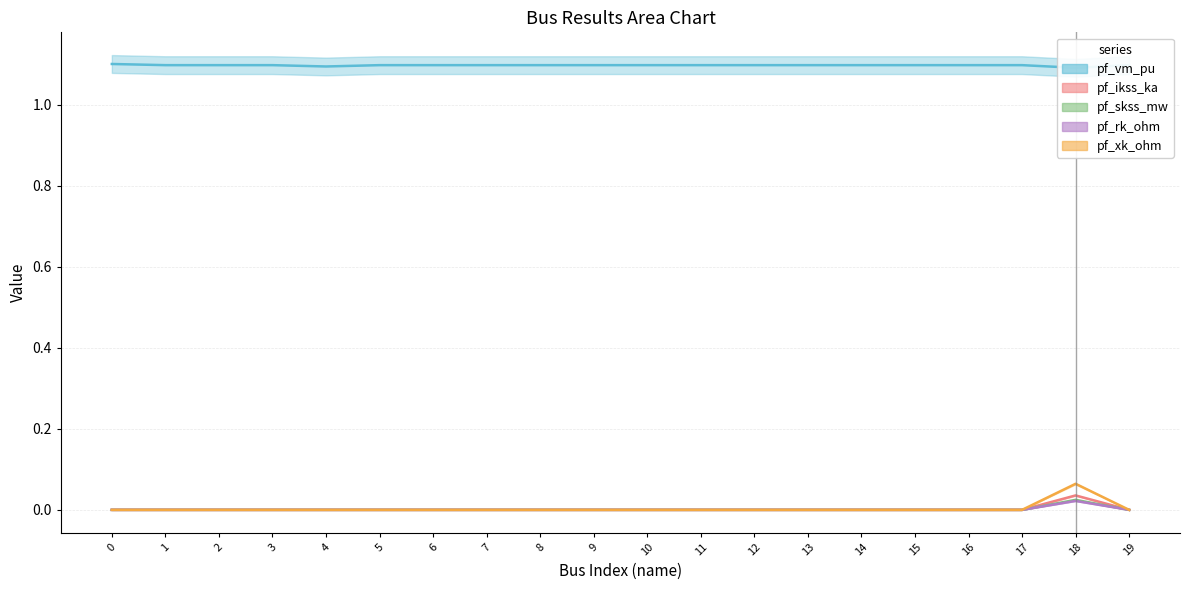

Reading left to right, extract all data points from this chart.

pf_vm_pu: 1.1	1.1	1.1	1.1	1.1	1.1	1.1	1.1	1.1	1.1	1.1	1.1	1.1	1.1	1.1	1.1	1.1	1.1	1.1	1.1
pf_ikss_ka: 0.0	0.0	0.0	0.0	0.0	0.0	0.0	0.0	0.0	0.0	0.0	0.0	0.0	0.0	0.0	0.0	0.0	0.0	0.0	0.0
pf_skss_mw: 0.0	0.0	0.0	0.0	0.0	0.0	0.0	0.0	0.0	0.0	0.0	0.0	0.0	0.0	0.0	0.0	0.0	0.0	0.0	0.0
pf_rk_ohm: 0.0	0.0	0.0	0.0	0.0	0.0	0.0	0.0	0.0	0.0	0.0	0.0	0.0	0.0	0.0	0.0	0.0	0.0	0.0	0.0
pf_xk_ohm: 0.0	0.0	0.0	0.0	0.0	0.0	0.0	0.0	0.0	0.0	0.0	0.0	0.0	0.0	0.0	0.0	0.0	0.0	0.1	0.0